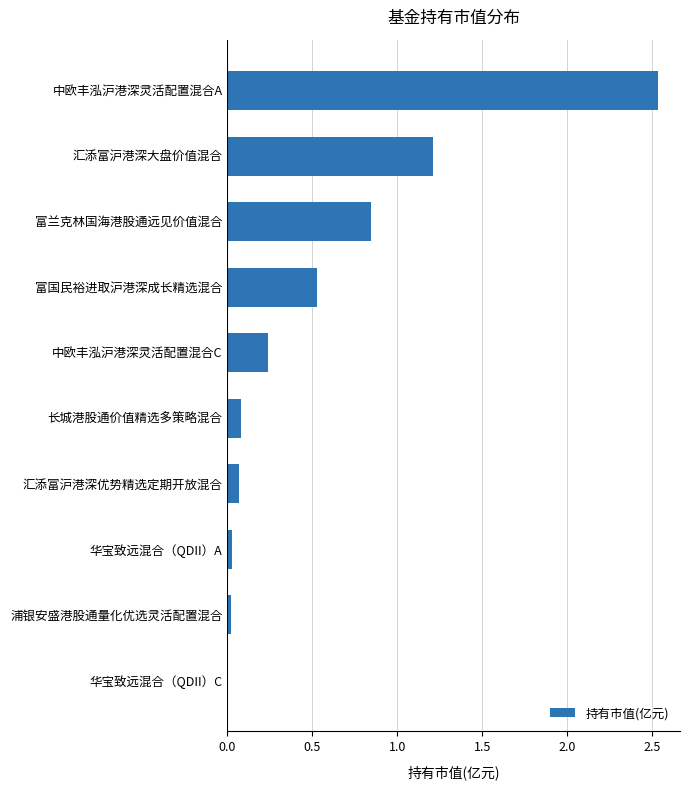

Which category has the highest value across all series?

中欧丰泓沪港深灵活配置混合A